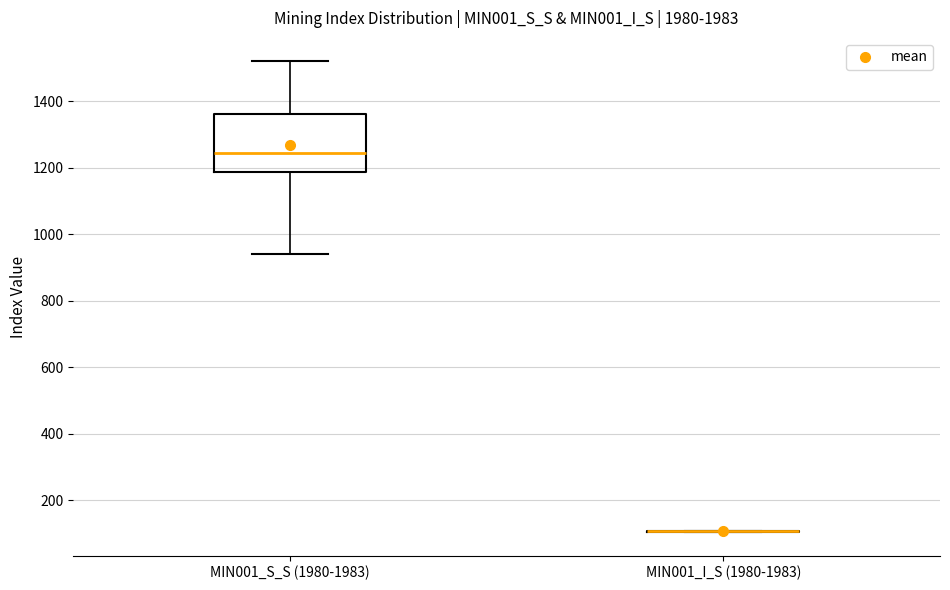

Which box is the tallest, from its lower edge to its upper edge?

MIN001_S_S (1980-1983)